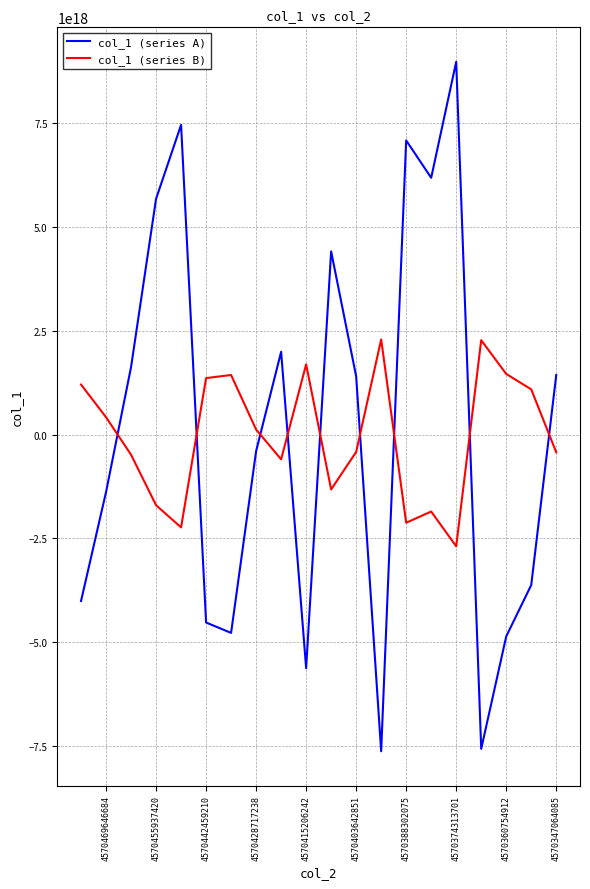

Which series has the largest total across all categories?

col_1 (series A)